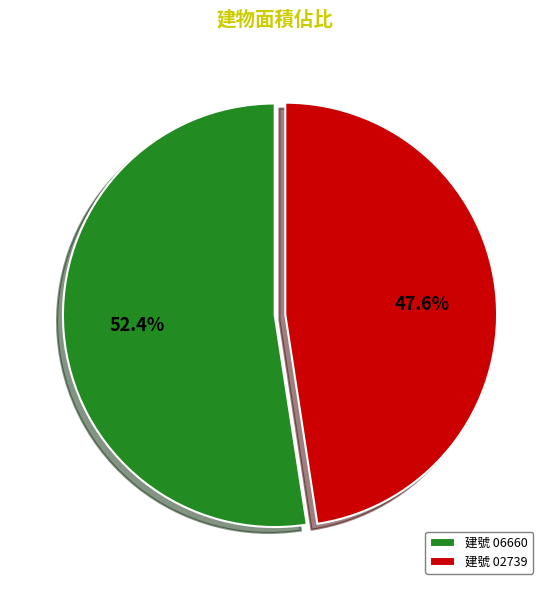

What portion of the pie excludes 建號 06660?

47.6%